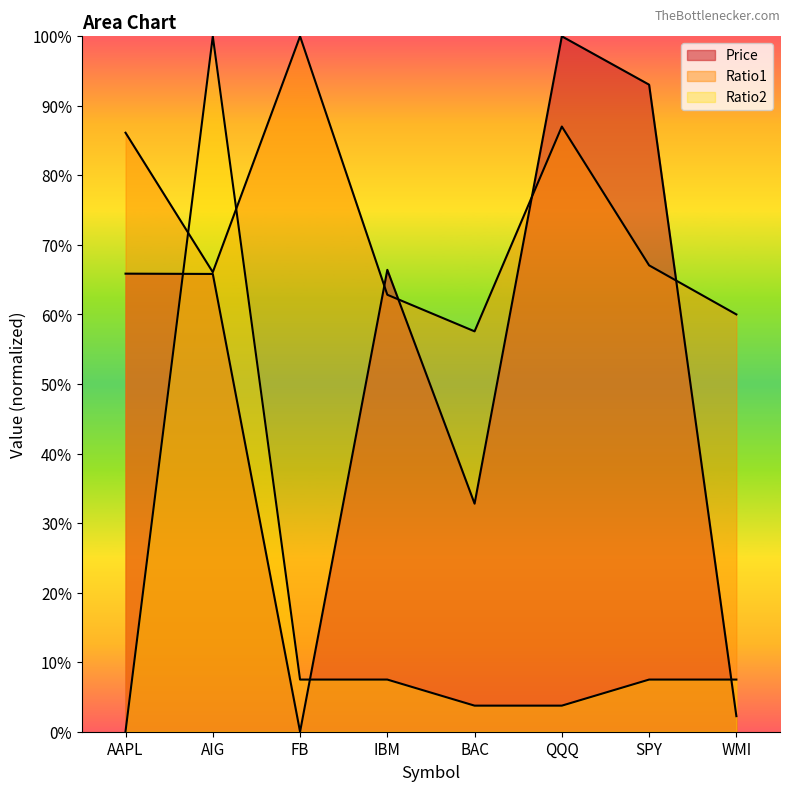

The Price series shows 0.6 at QQQ. True or false?

False